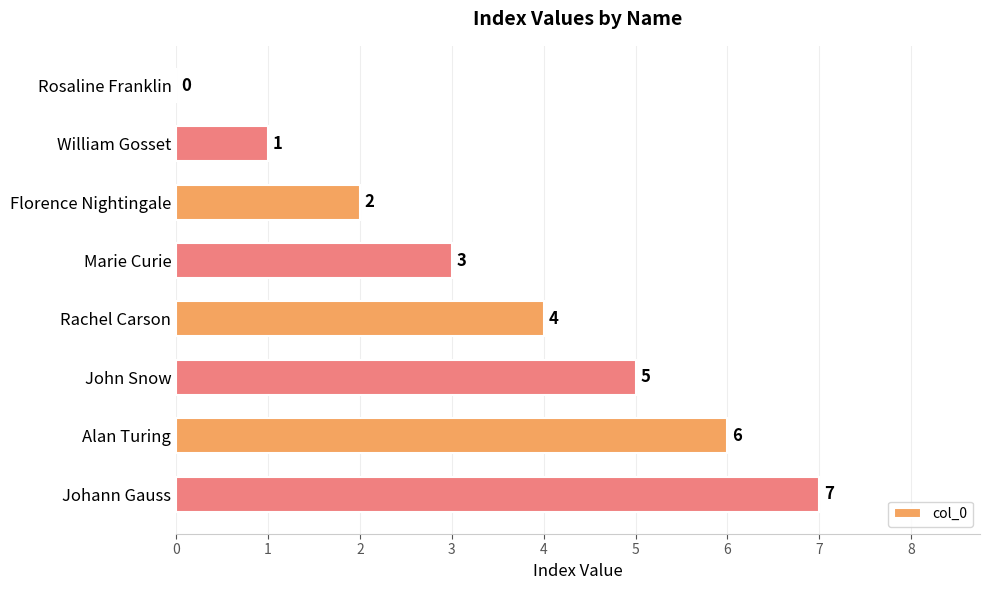

Between Marie Curie and Johann Gauss, which is larger?

Johann Gauss